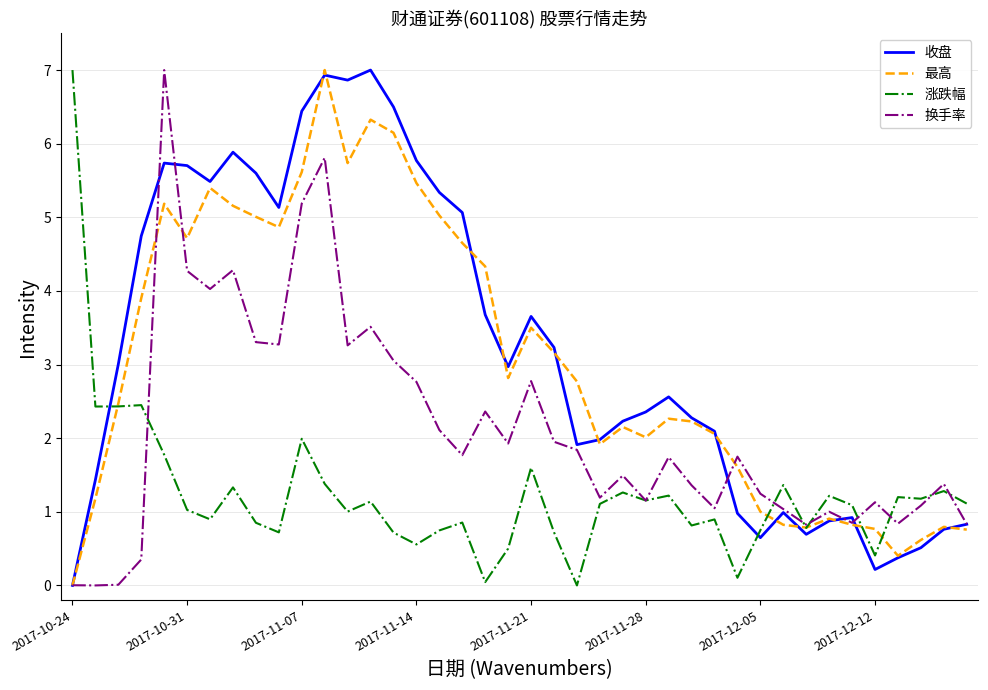

How many interior local valleys does the 收盘 series have?

8